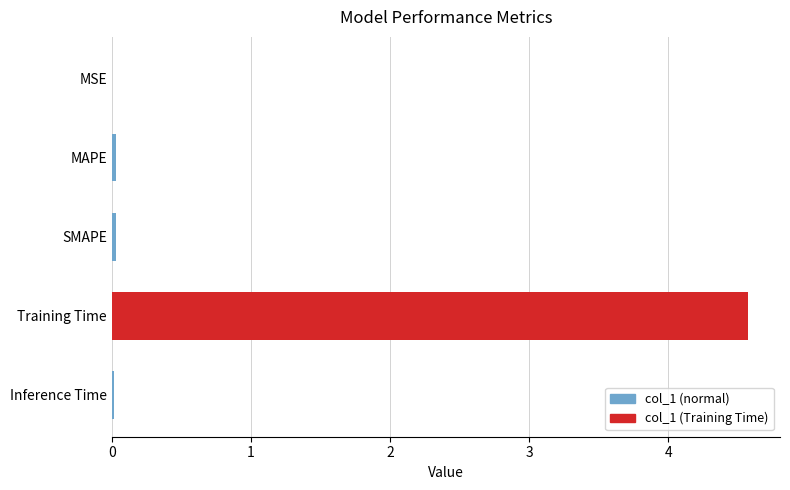

What is the sum of all values?

4.6